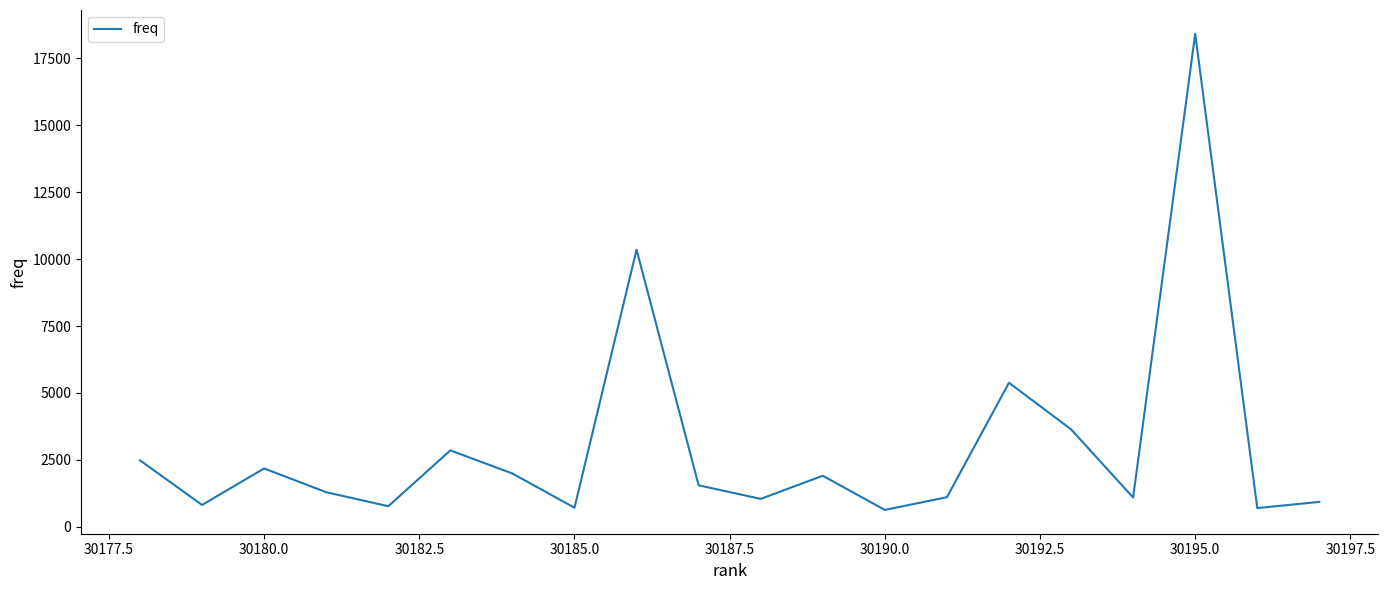

What is the maximum value shown in the chart?

18414